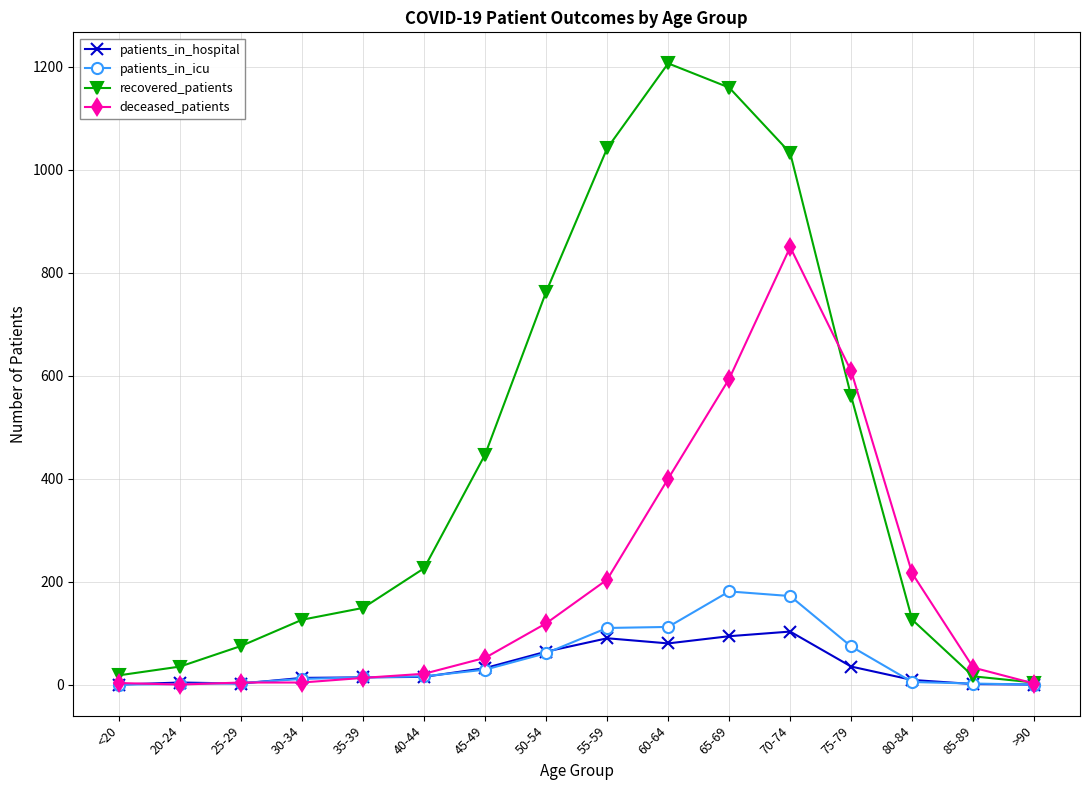

How many distinct data groups are displayed?

4